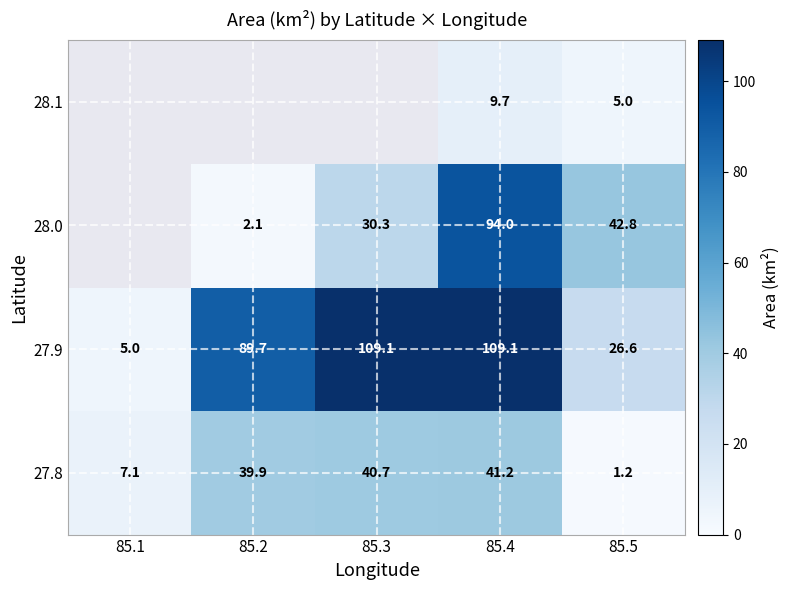

Is the value of 27.8 at 85.4 greater than the value of 27.9 at 85.2?

No